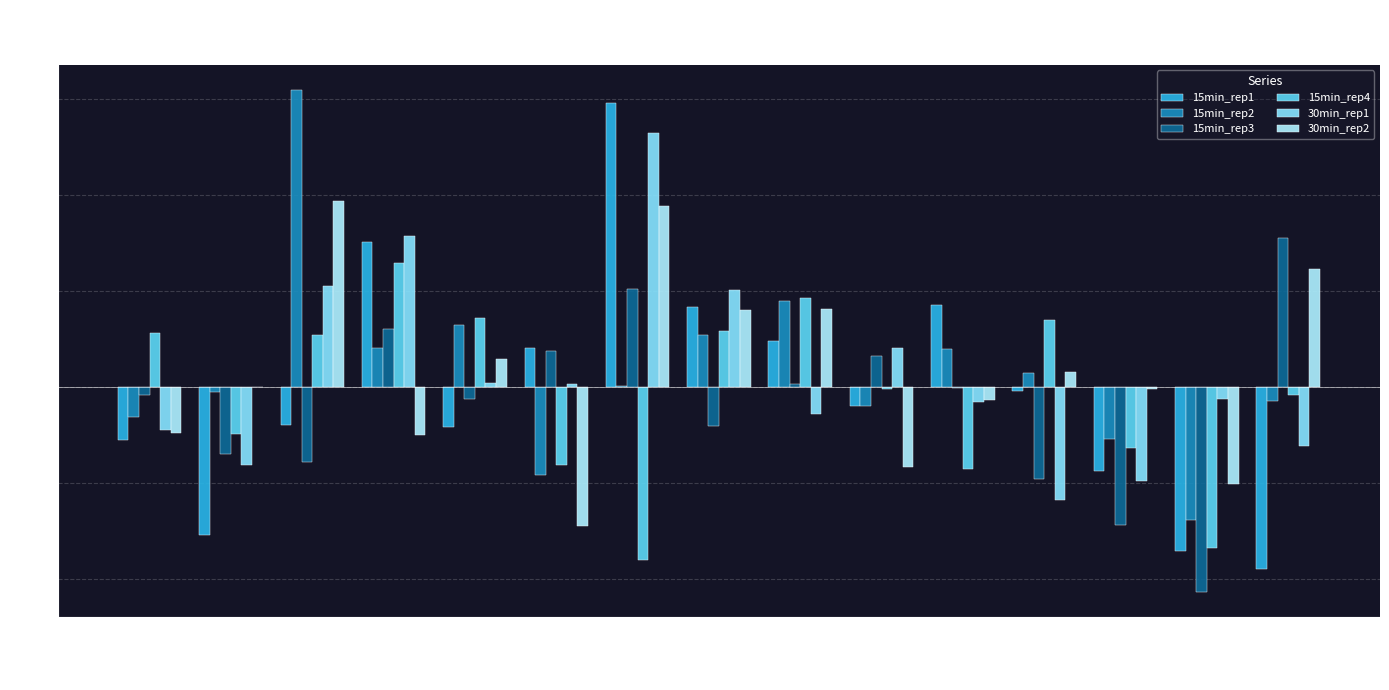

Are the bars horizontal?

No